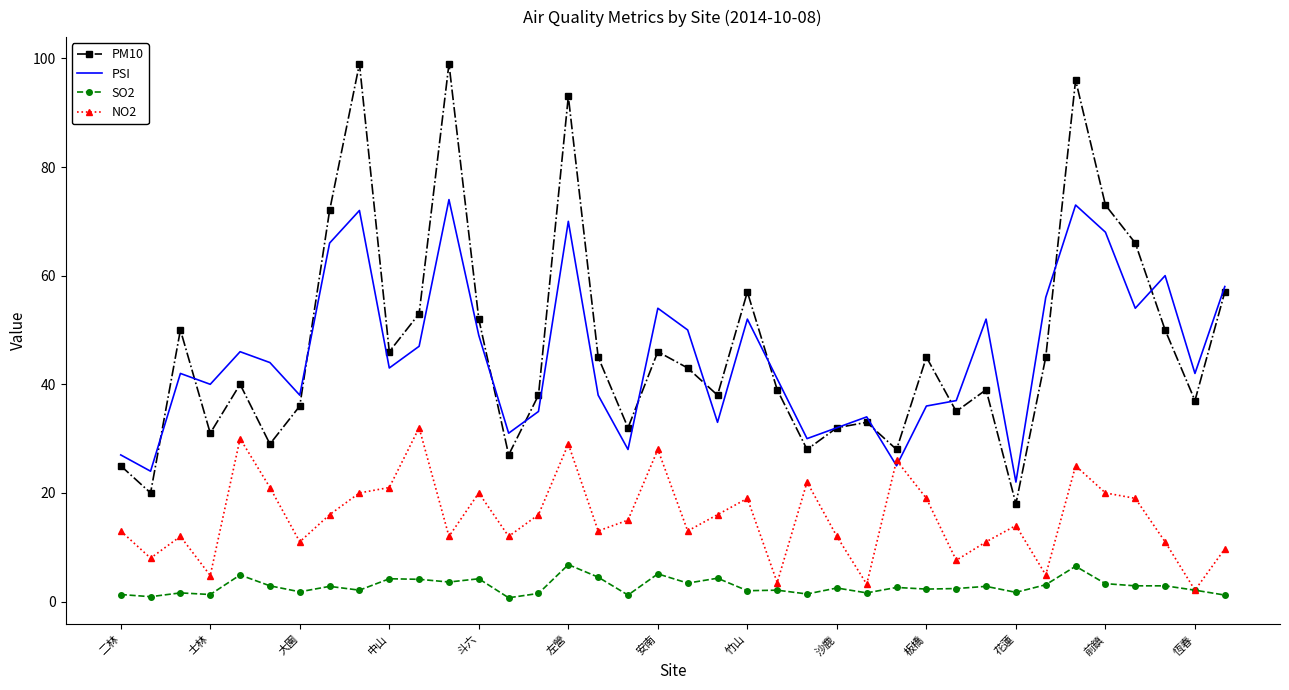

What is the highest value of the PM10 series?

99.0